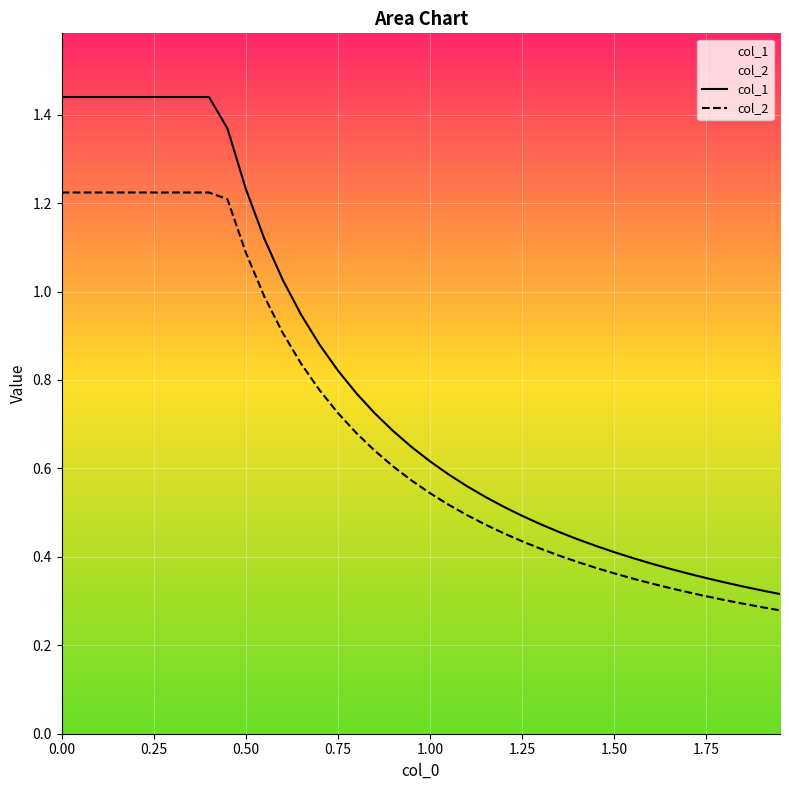

Which series has the widest spread of values?

col_1